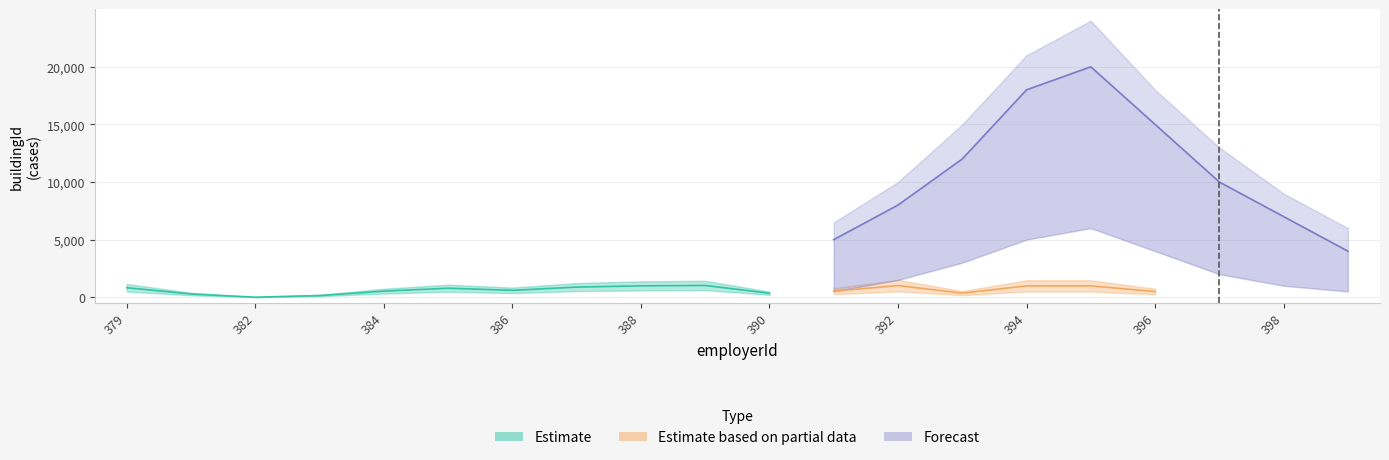

What are all the series names shown in the legend?

Estimate, Estimate based on partial data, Forecast